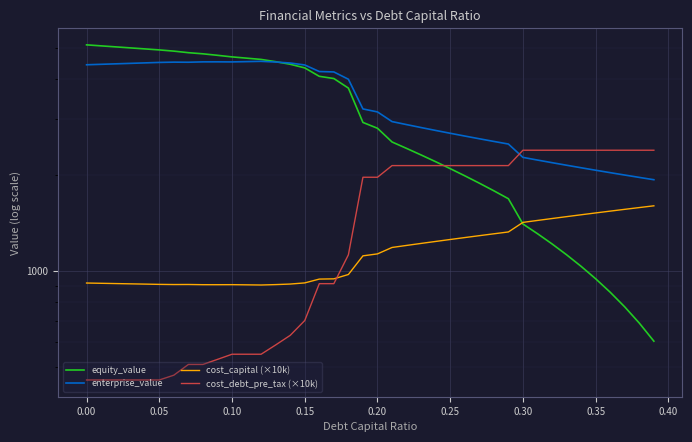

How many lines are shown in the chart?

4